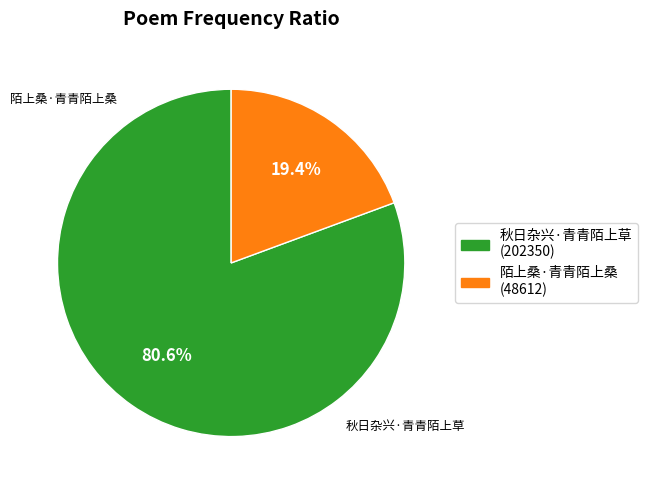

What is the ratio of the value at 秋日杂兴·青青陌上草 to the value at 陌上桑·青青陌上桑?

4.2